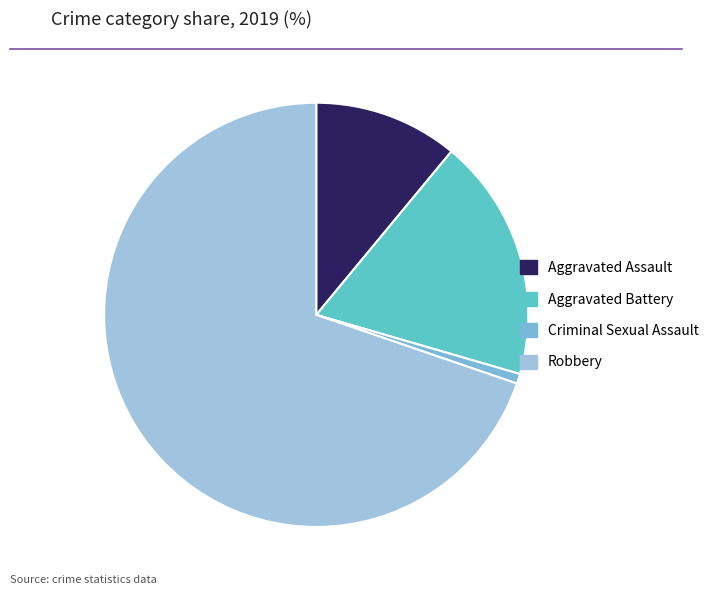

Which category accounts for the majority?

Robbery